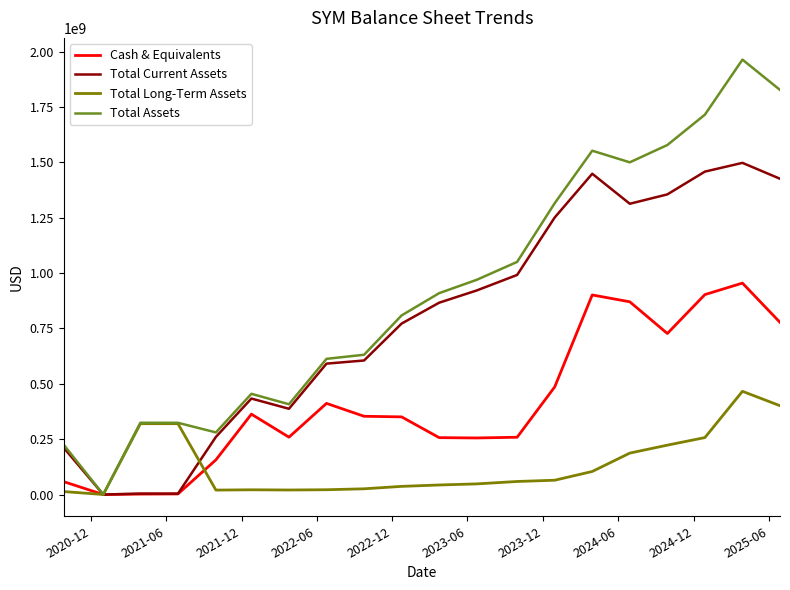

Rank the series by their maximum value, from lowest to highest.

Total Long-Term Assets, Cash & Equivalents, Total Current Assets, Total Assets